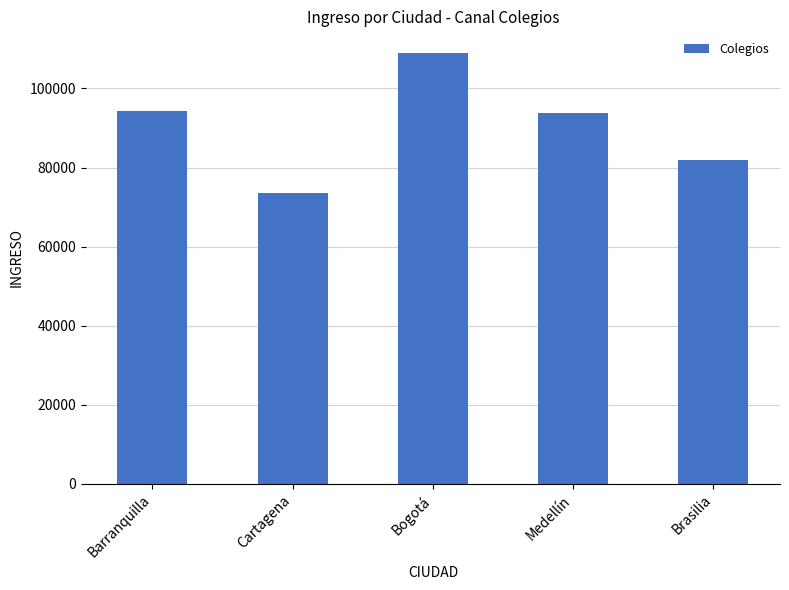

Which category has the lowest value across all series?

Cartagena